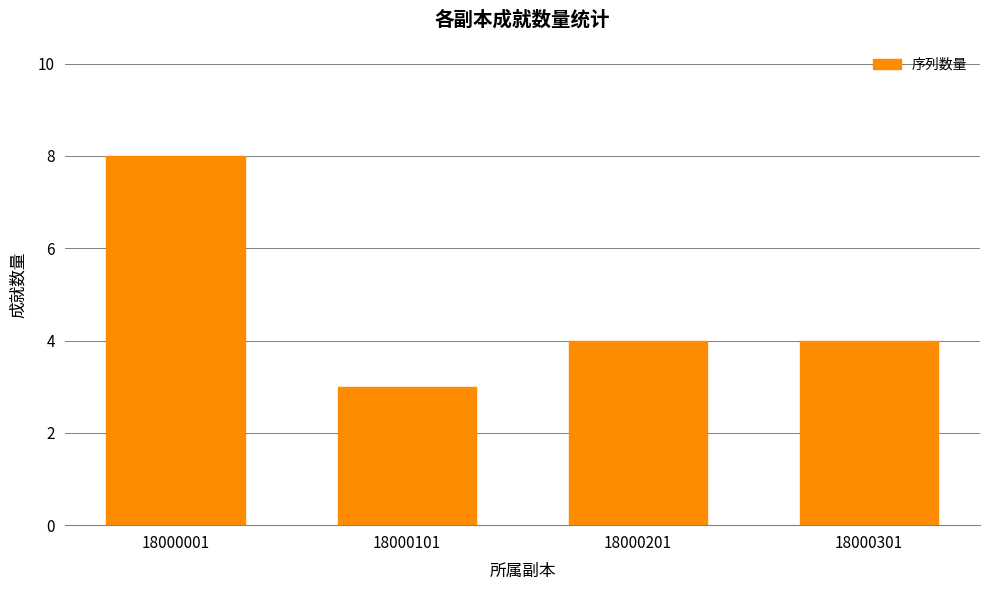

What is the value of the 3rd bar from the left?

4